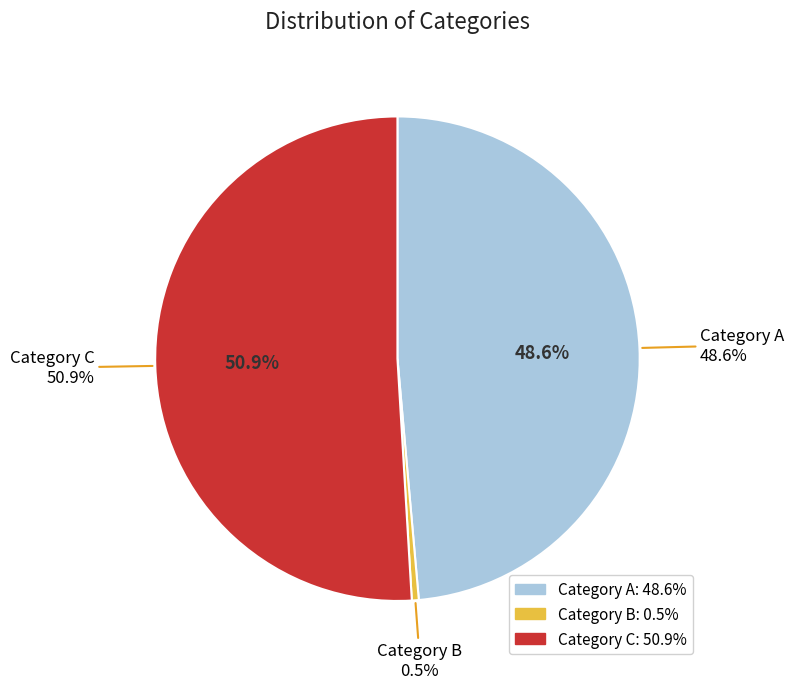

Which category accounts for the majority?

Category C